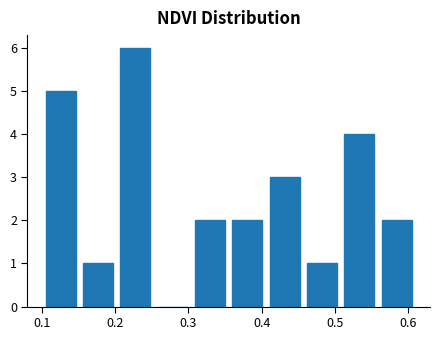

What is the height of the bar covering 0.559 to 0.610 on the x-axis? Neither the bar edges nor the heights are printed on the chart, so give them approximately, as read against the axes.

2